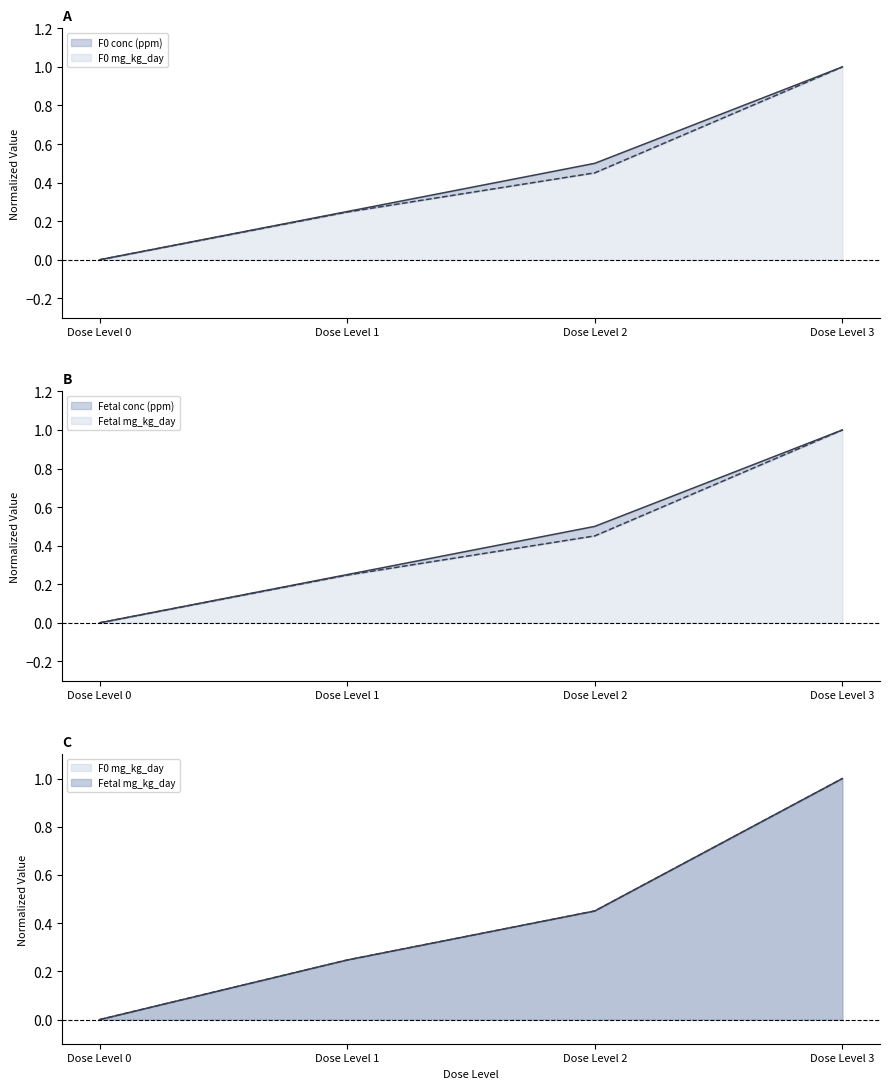

Reading left to right, extract all data points from this chart.

F0 conc (ppm): Dose Level 0=0.0	Dose Level 1=0.2	Dose Level 2=0.5	Dose Level 3=1.0
F0 mg_kg_day: Dose Level 0=0.0	Dose Level 1=0.2	Dose Level 2=0.5	Dose Level 3=1.0
Fetal conc (ppm): Dose Level 0=0.0	Dose Level 1=0.2	Dose Level 2=0.5	Dose Level 3=1.0
Fetal mg_kg_day: Dose Level 0=0.0	Dose Level 1=0.2	Dose Level 2=0.5	Dose Level 3=1.0